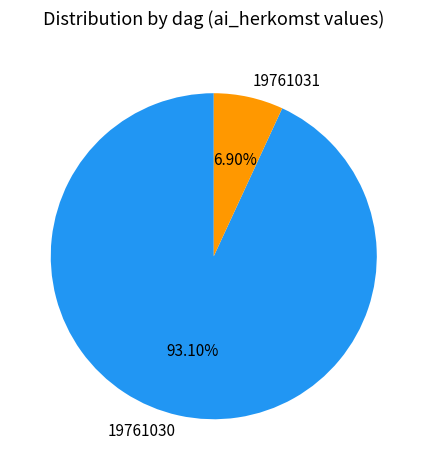

What is the largest slice in the pie chart?

19761030